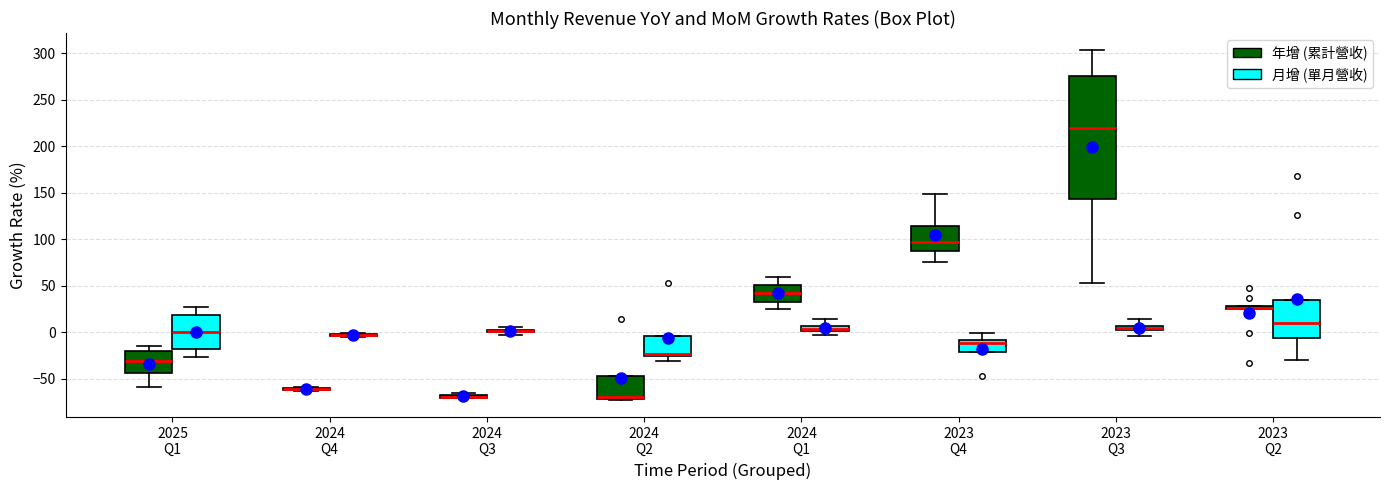

Where is the lower edge of the box for 2024 Q4 (月增 (單月營收)) on the y-axis? The values are not printed on the chart, so give them approximately, as read against the axis.

-5